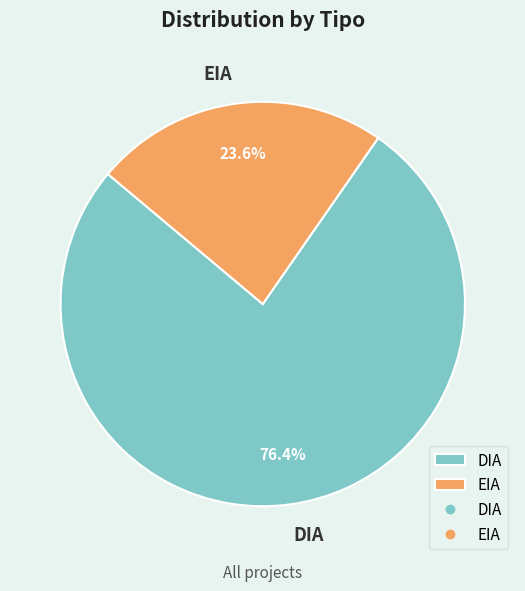

Does any single category account for the majority?

Yes